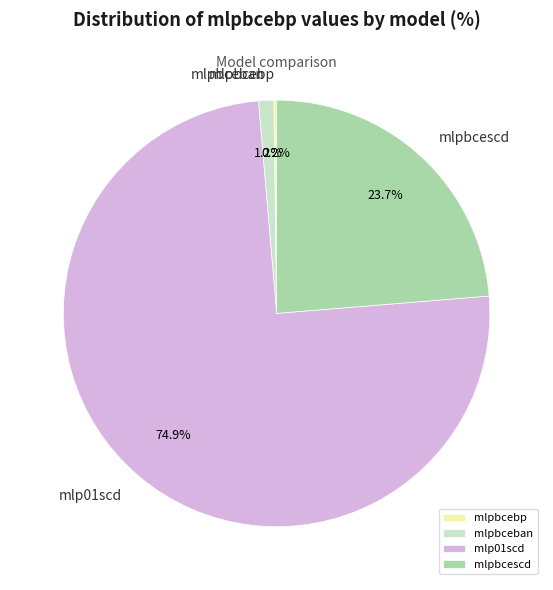

Combined, what portion of the pie is mlp01scd and mlpbcescd?

98.6%